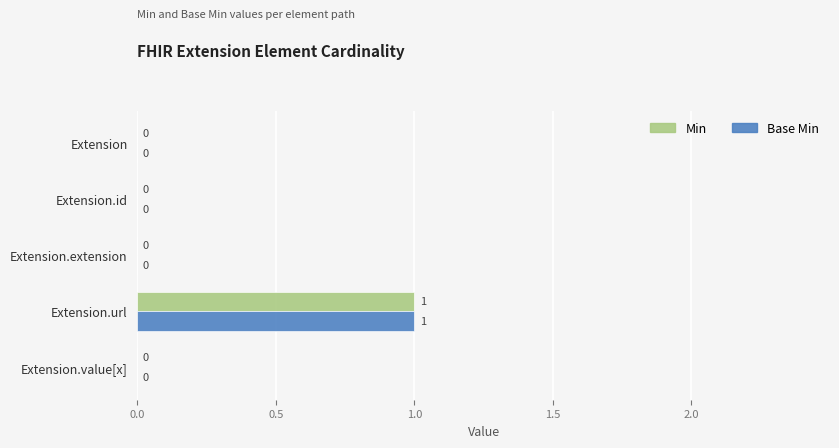

Is it true that Min equals 1 at Extension?

False